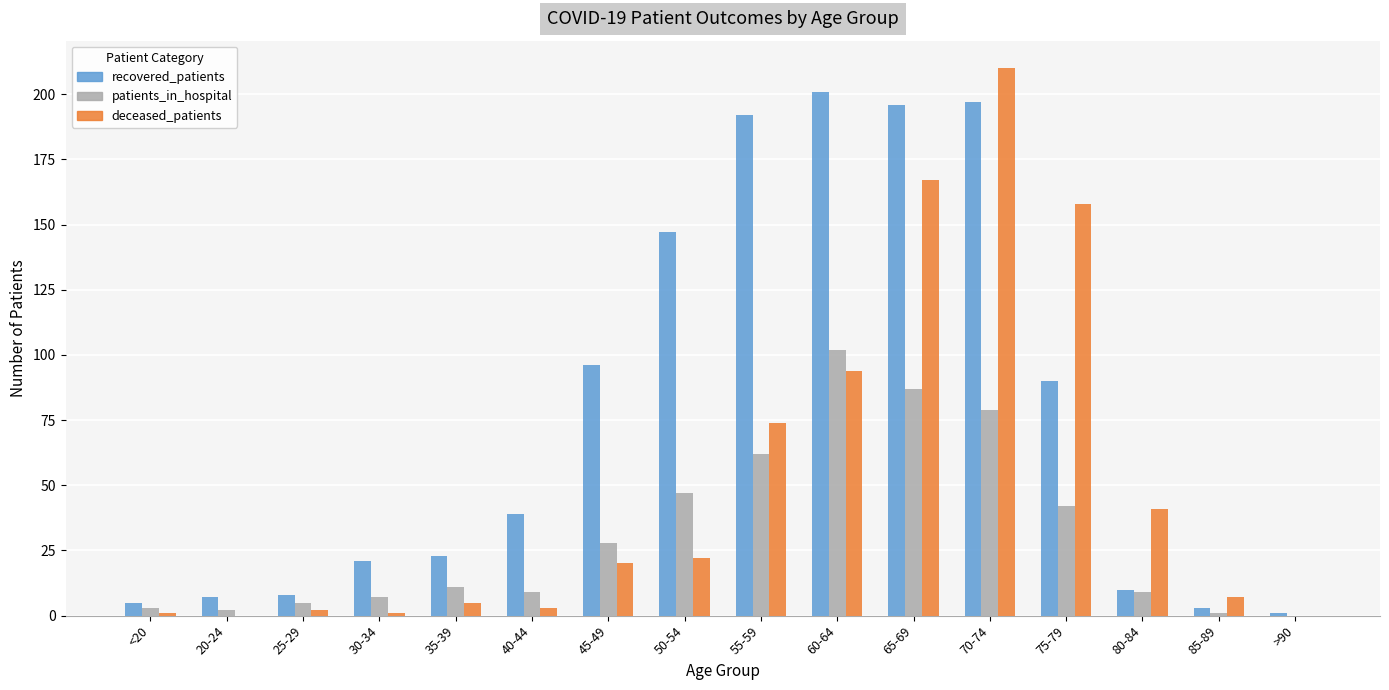

Is the value of deceased_patients at 80-84 greater than the value of recovered_patients at 65-69?

No